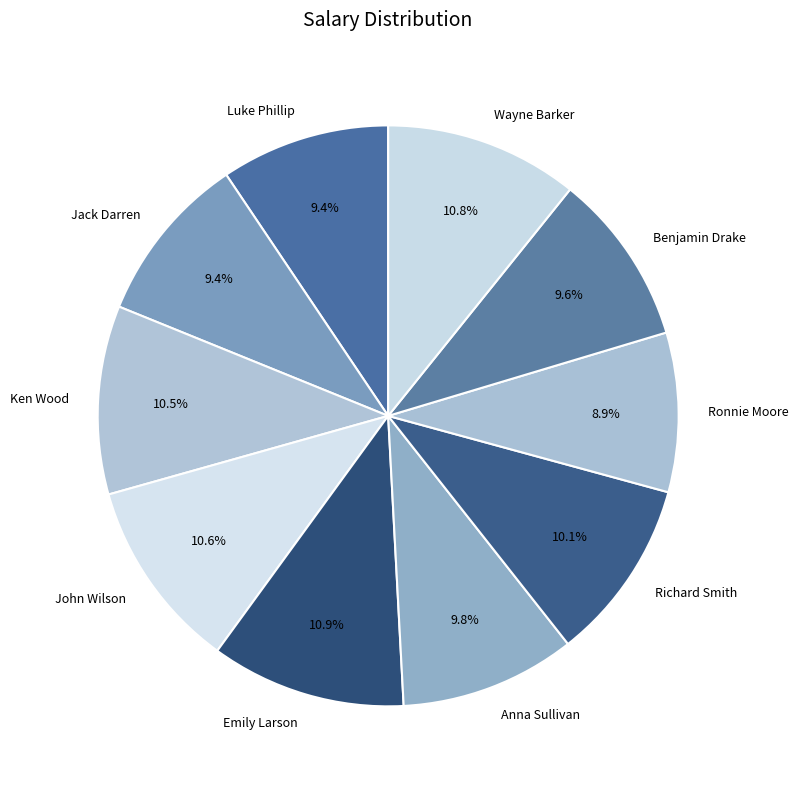

Is there any slice that represents more than half of the pie?

No